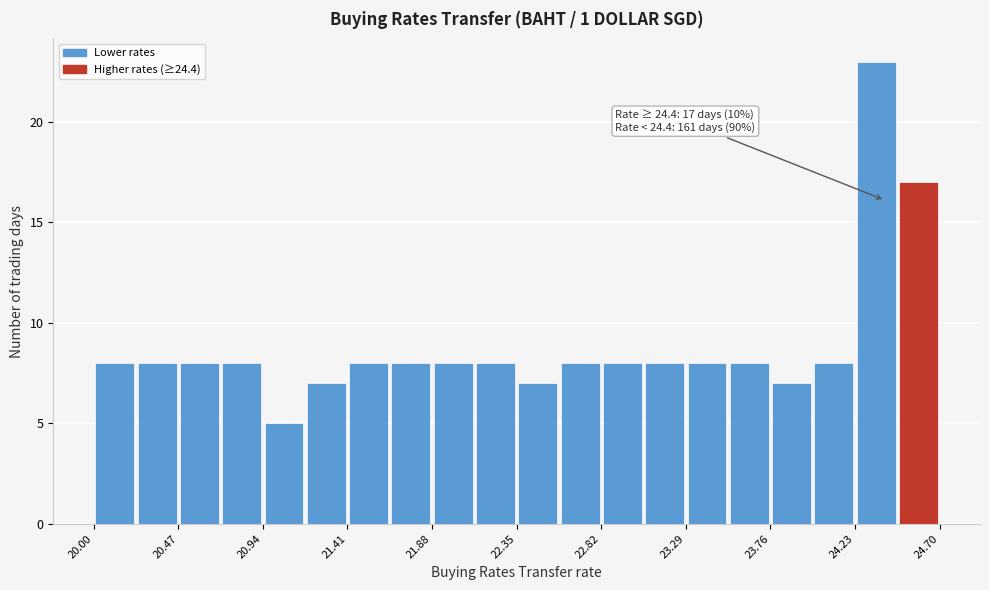

Which range on the x-axis has the tallest bar?

24.25 to 24.45